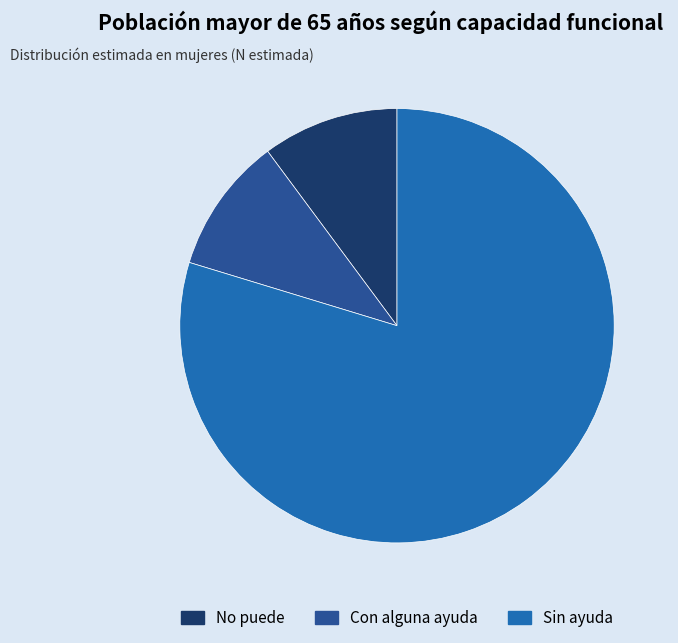

Is it true that No puede is 10% of the pie?

True